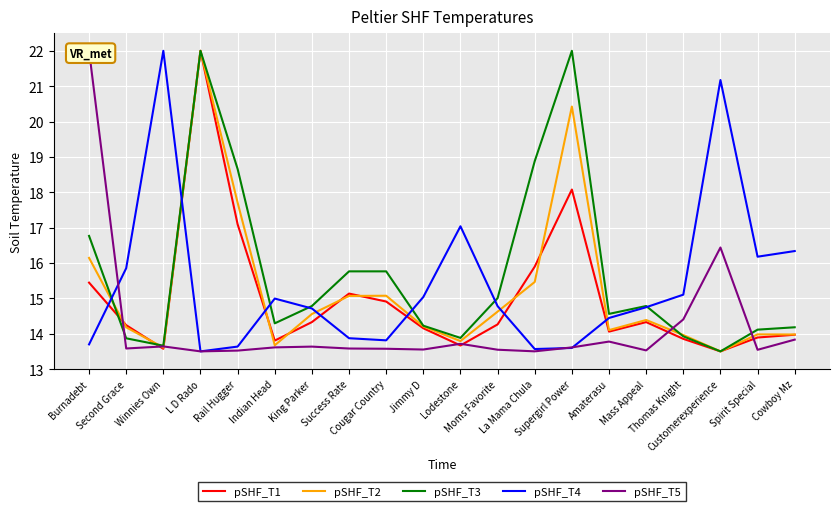

The pSHF_T3 series shows 14.8 at King Parker. True or false?

True